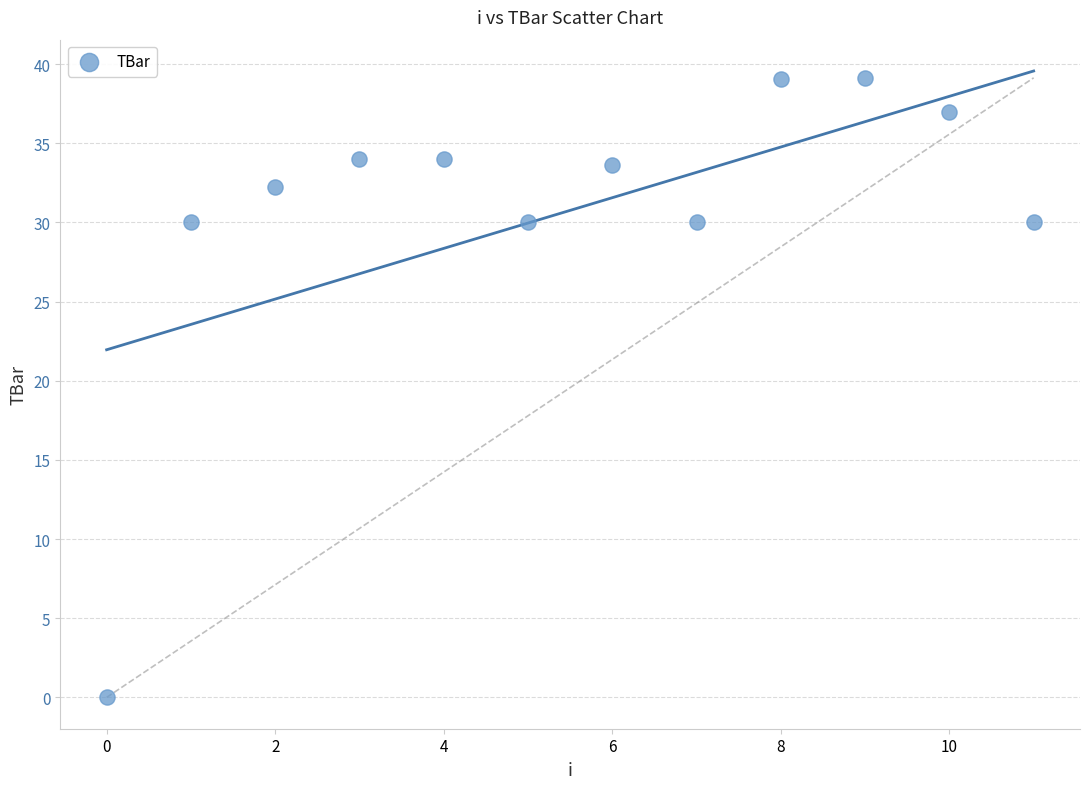

What is the range of Y values (max minus min)?

39.1